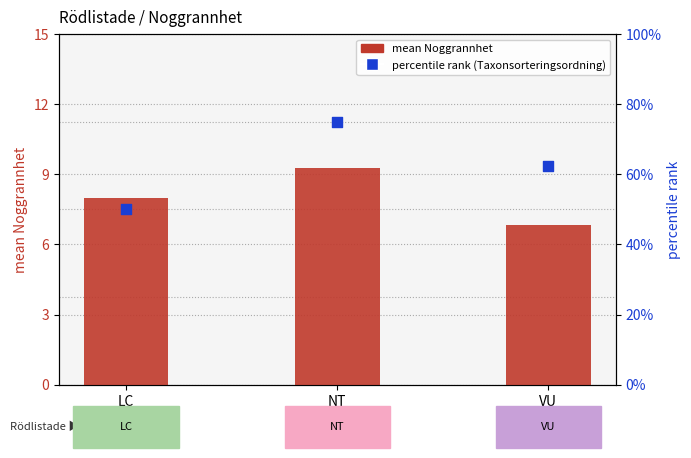

Which series has the widest spread of Y values?

percentile rank